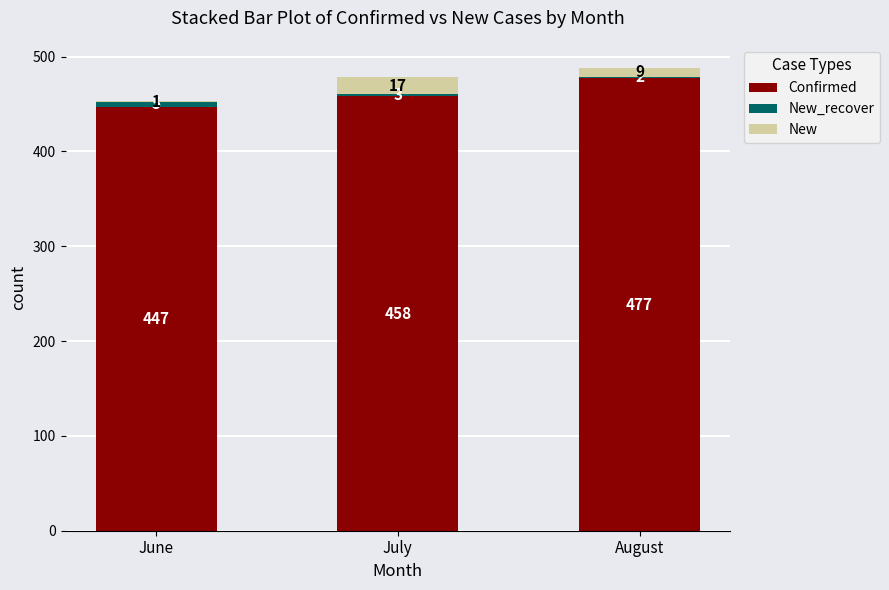

What is the total value across all series at July?

478